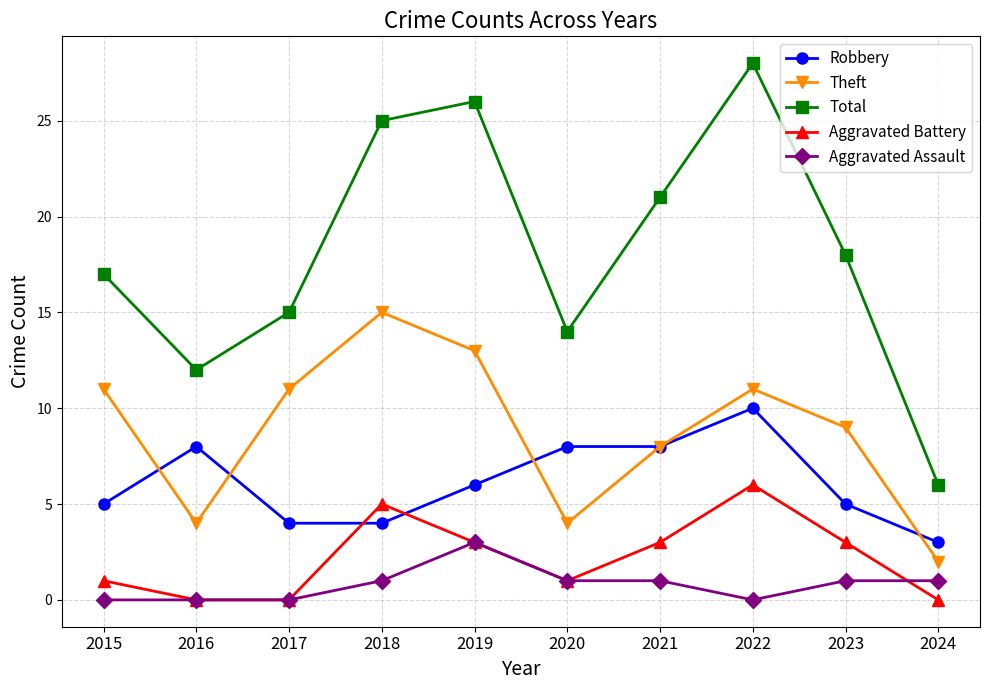

What is the total value across all series at 2022?

55